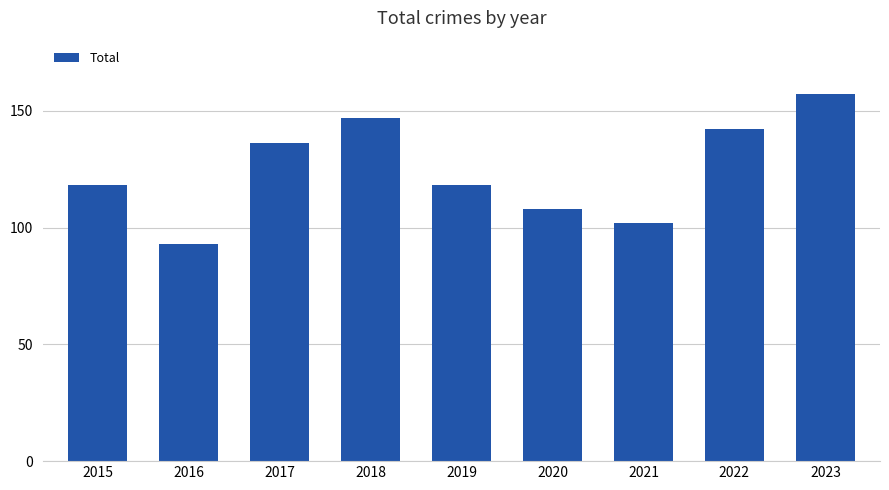

What value does the data have at 2022?

142